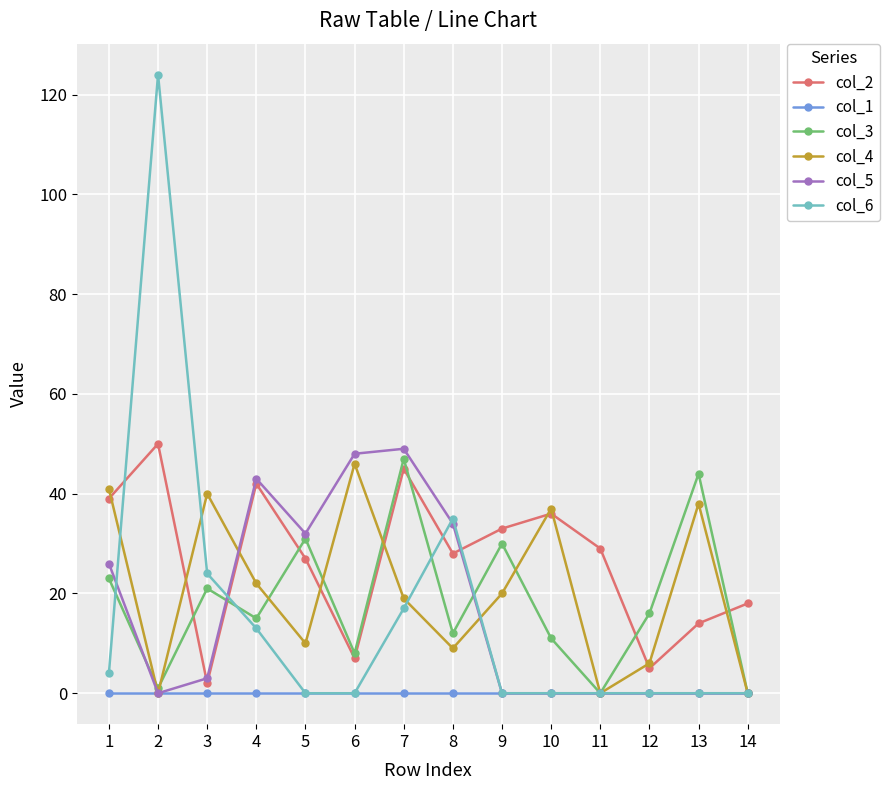

What is the maximum value for col_4?

46